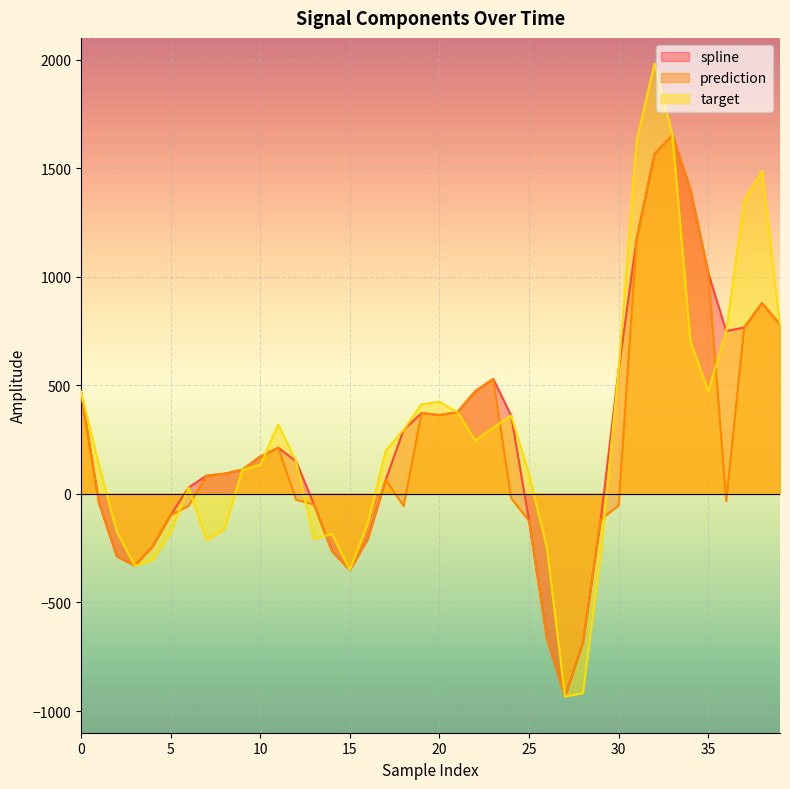

How many negative values does the prediction series have?

20